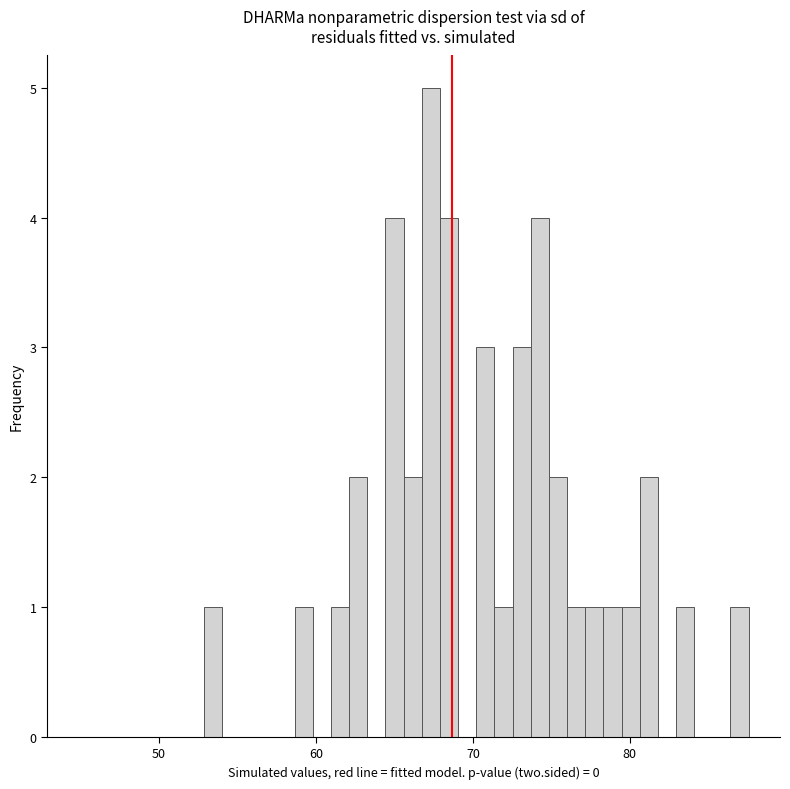

Read against the x-axis, roughly where is the centre of the tallest bar?

67